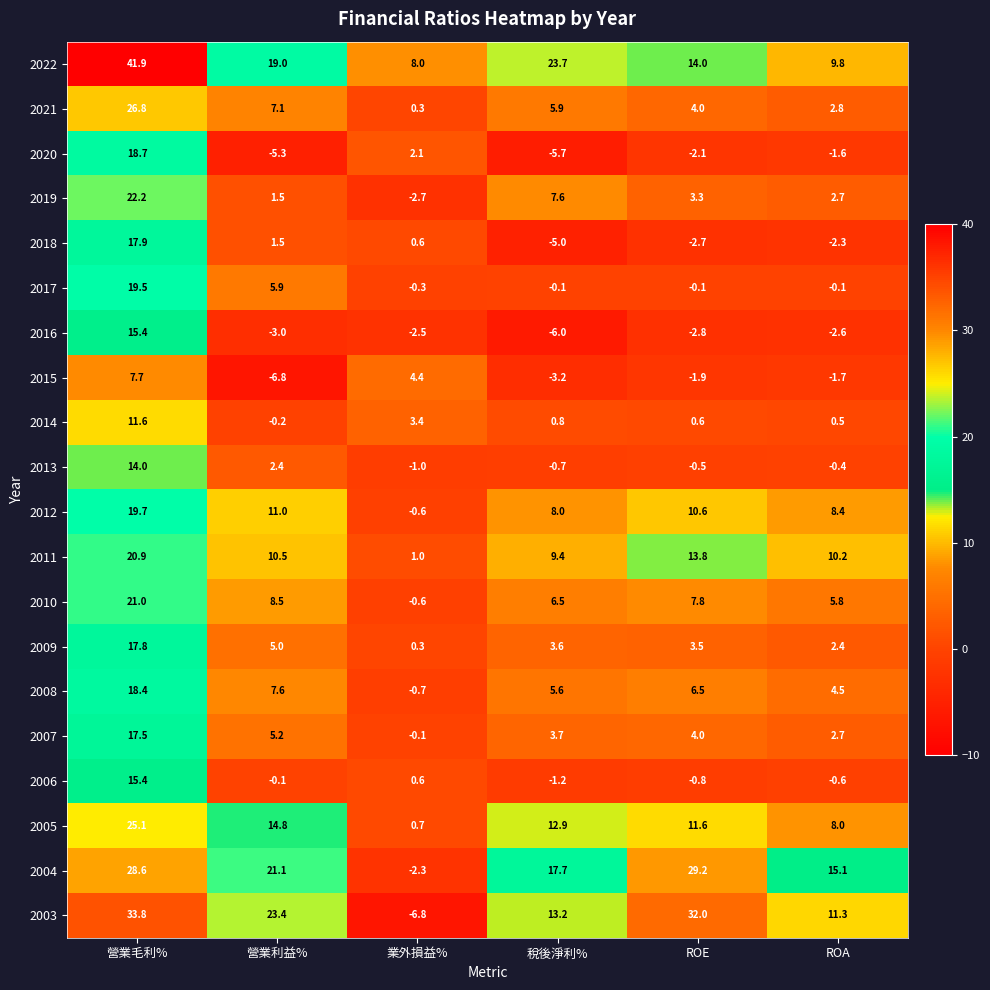

How many data points in 2016 are above -2?

1